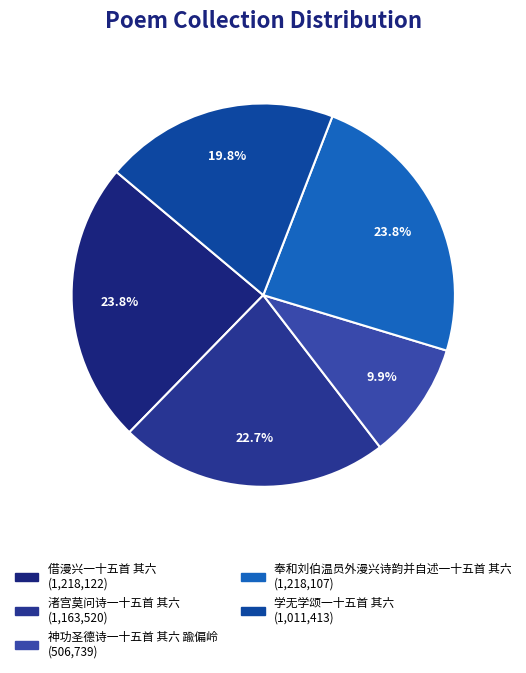

What percentage is the 借漫兴一十五首 其六 slice, to the nearest percent?

24%